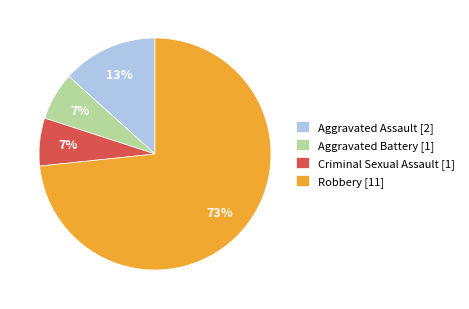

True or false: Robbery [11] accounts for 73% of the total.

True